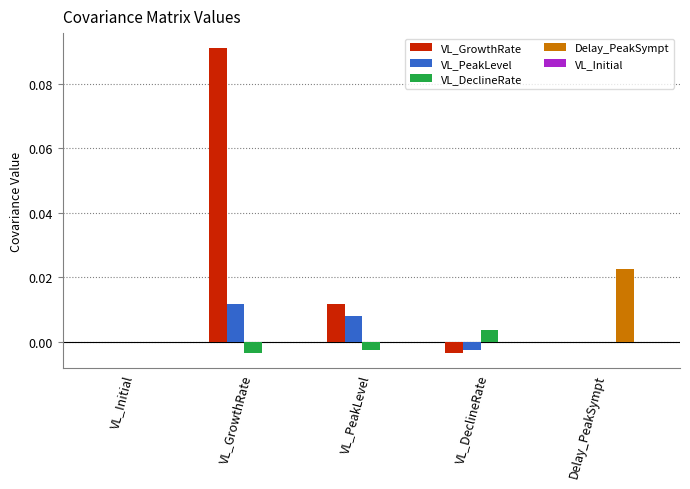

How many distinct data groups are displayed?

4